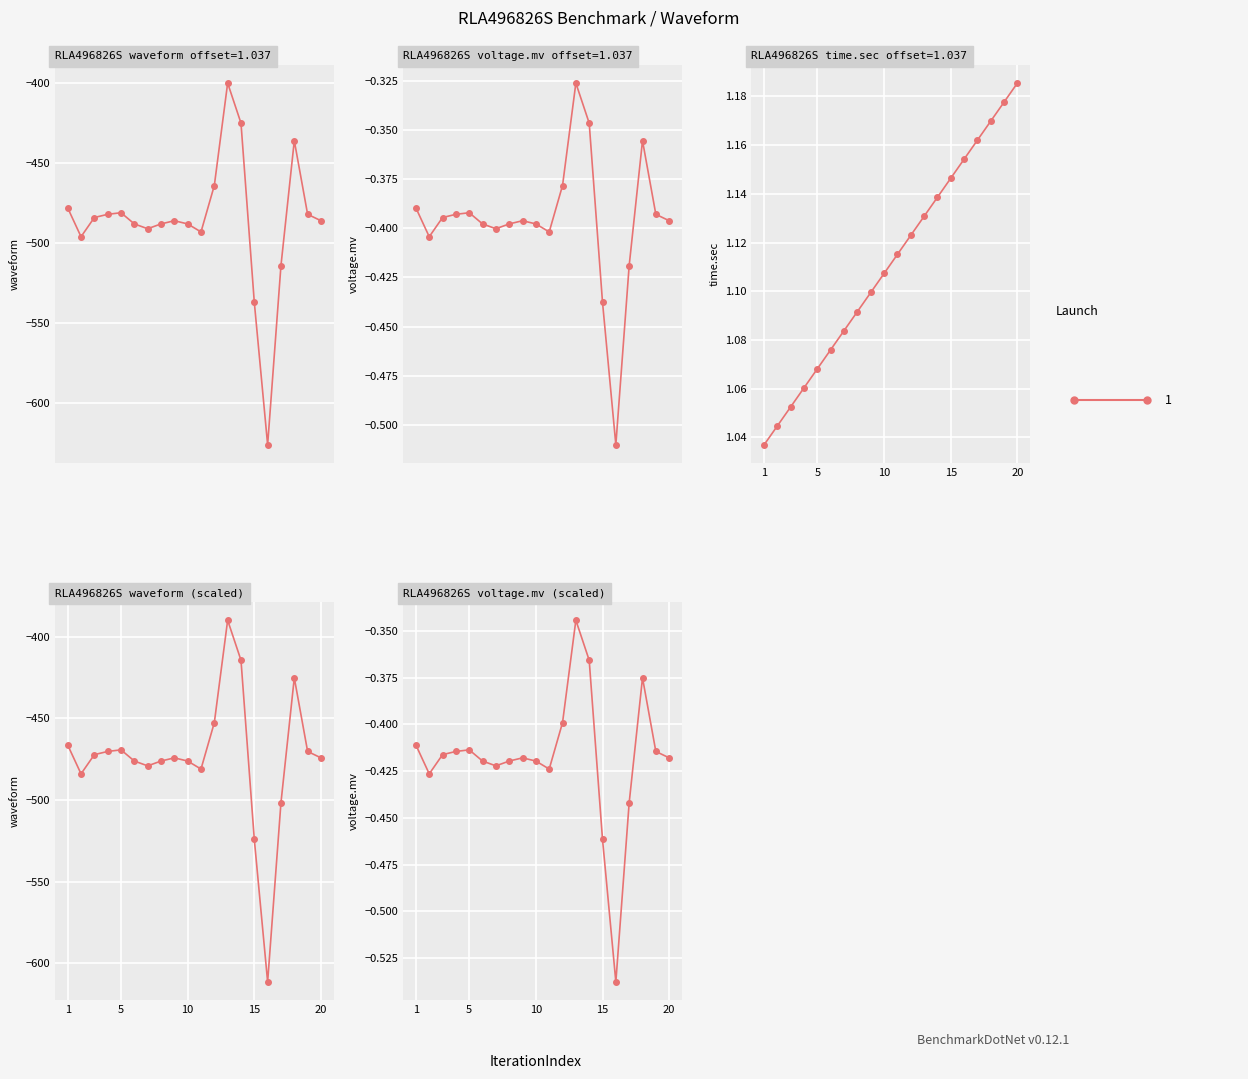

List the labels in order of value, largest first.

13, 14, 18, 12, 1, 5, 4, 19, 3, 9, 20, 6, 8, 10, 7, 11, 2, 17, 15, 16